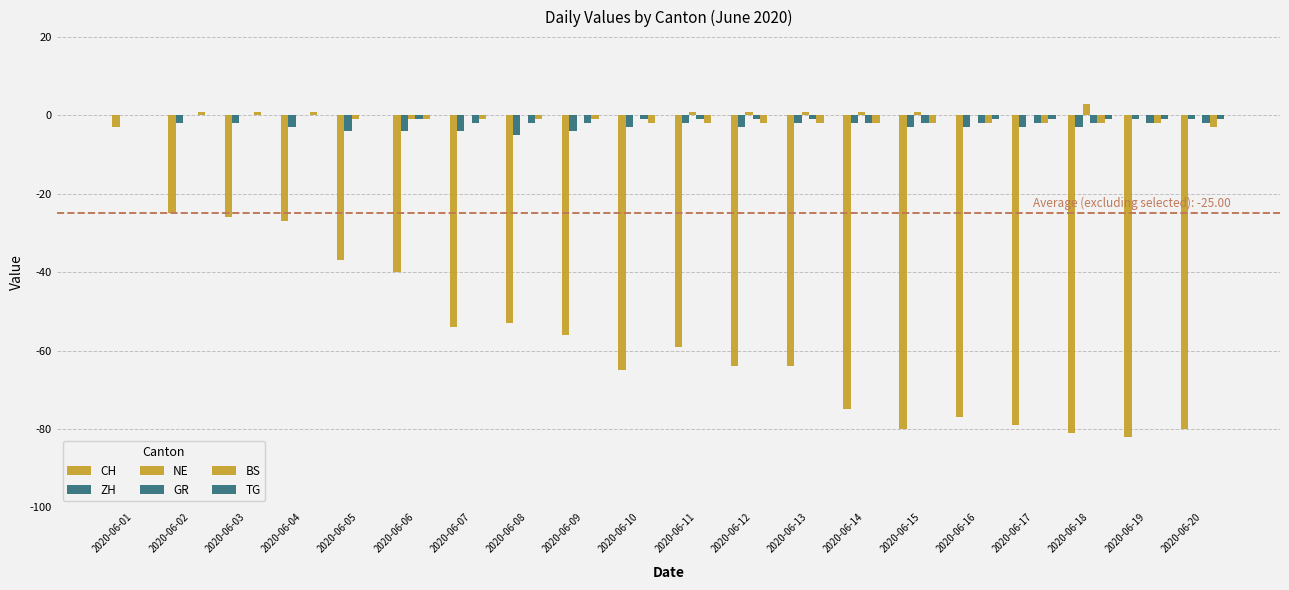

What is the approximate value of ZH at 2020-06-17?

-3